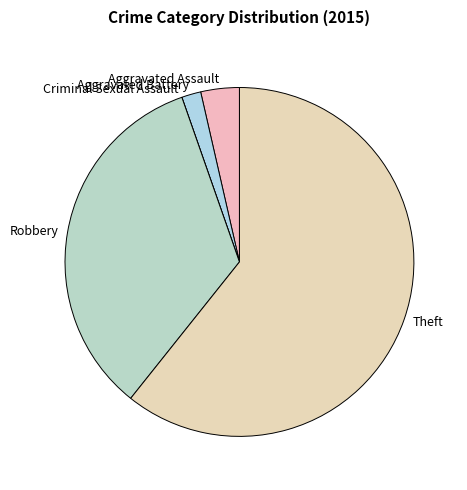

Combined, do Aggravated Battery and Aggravated Assault account for over 50%?

No